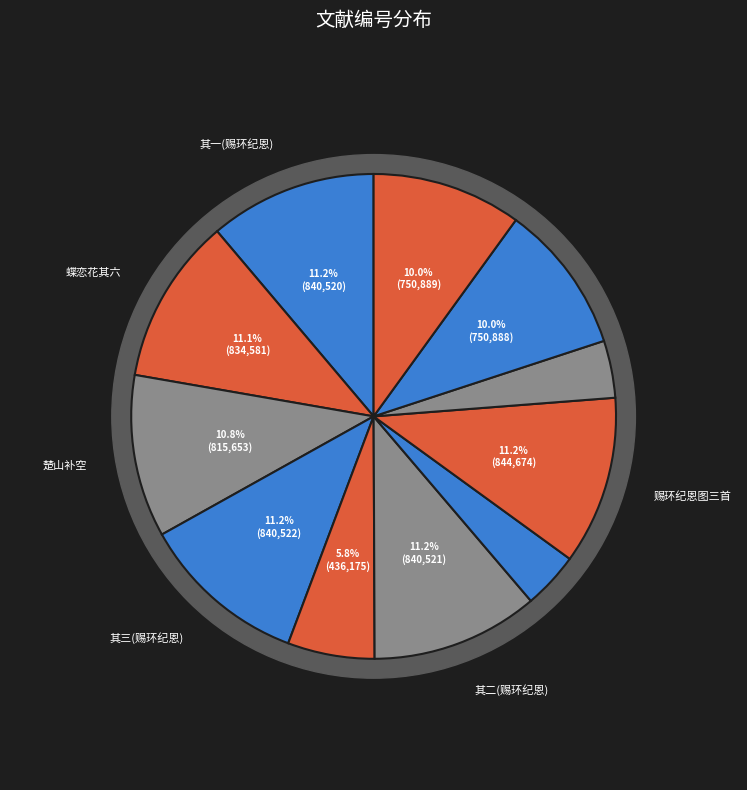

How many slices are in this pie chart?

11